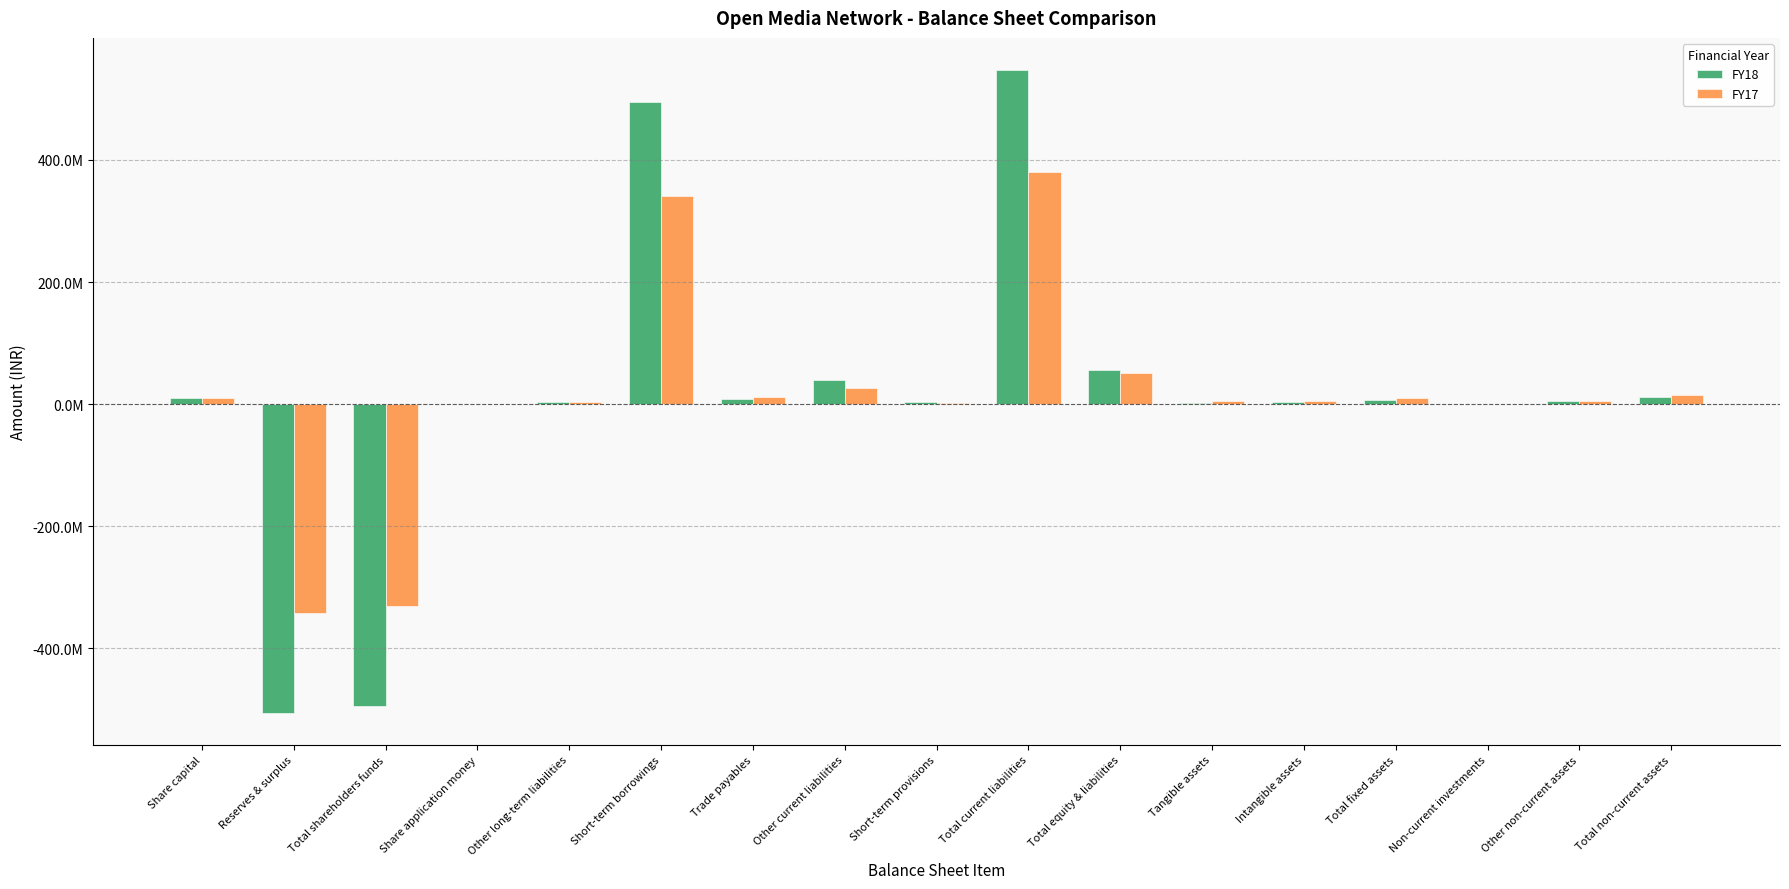

Are the bars grouped side by side (vs. stacked)?

Yes